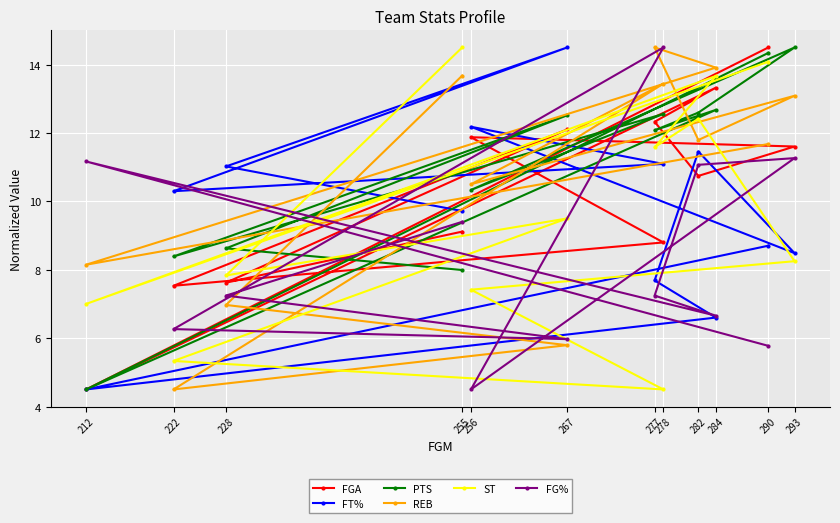

Which label corresponds to the largest value in the chart?

290